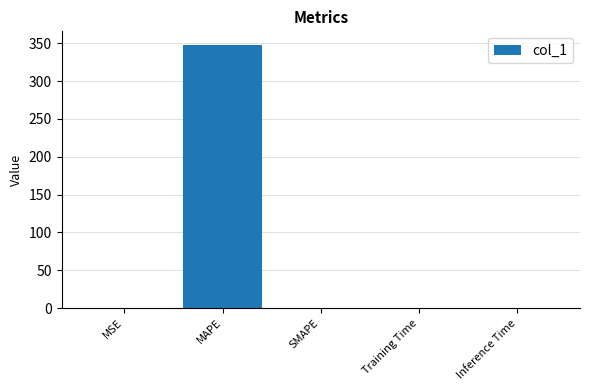

What is the sum of all values?

348.9